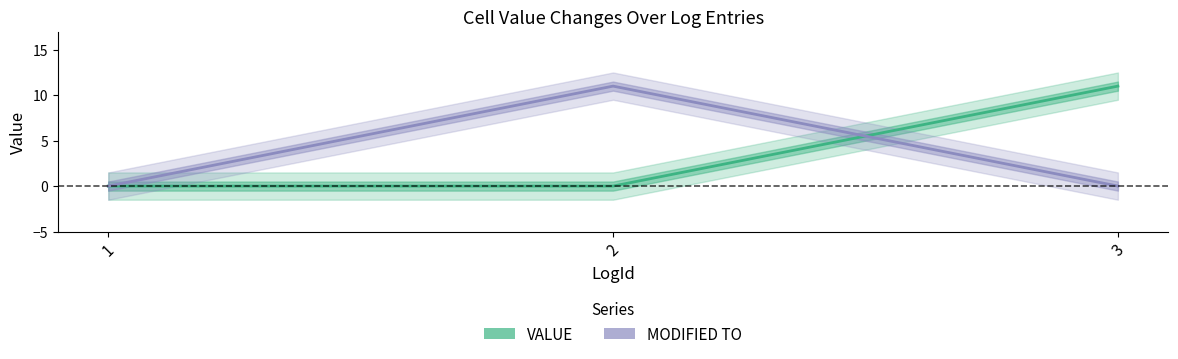

The VALUE series shows -4 at 1. True or false?

False